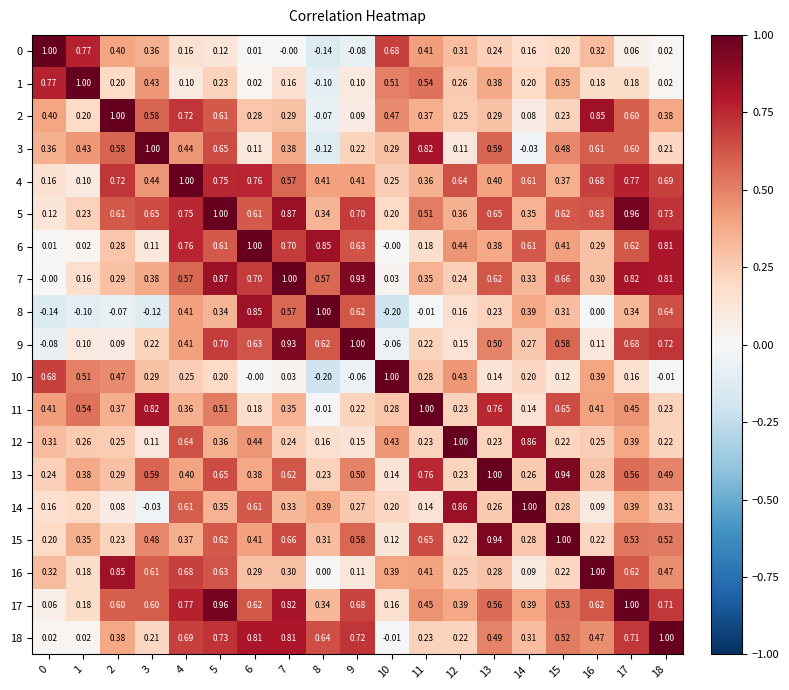

What is the spread (max minus min) of values at 3?

1.1